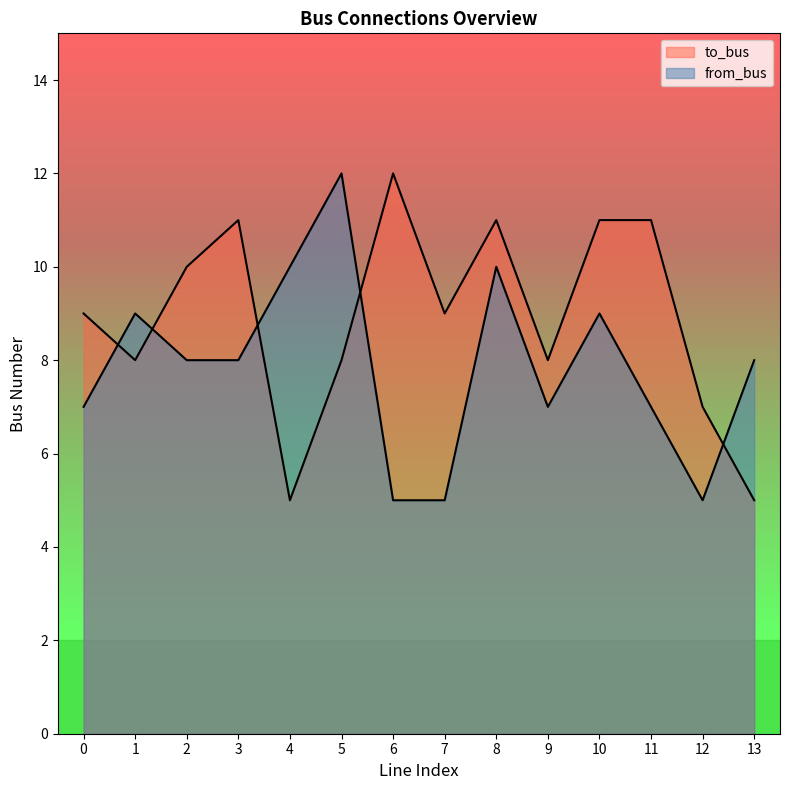

What are all the series names shown in the legend?

to_bus, from_bus